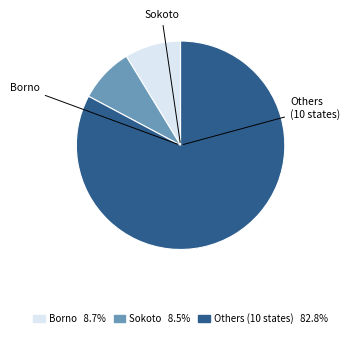

Is there any slice that represents more than half of the pie?

Yes